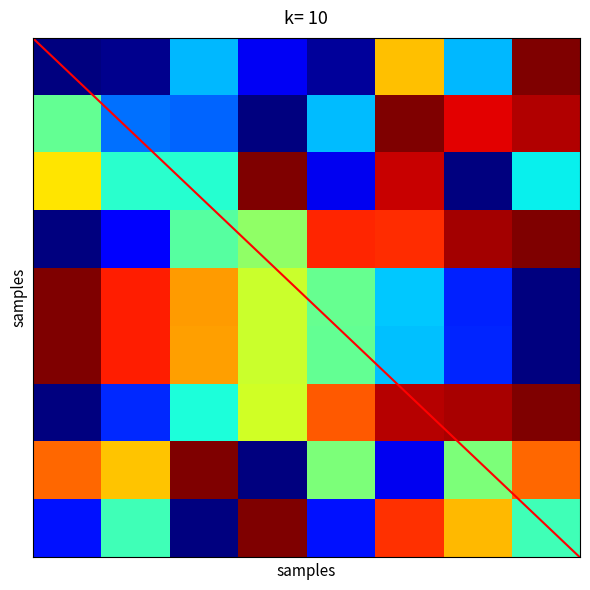

How many categories are shown in the chart?

8